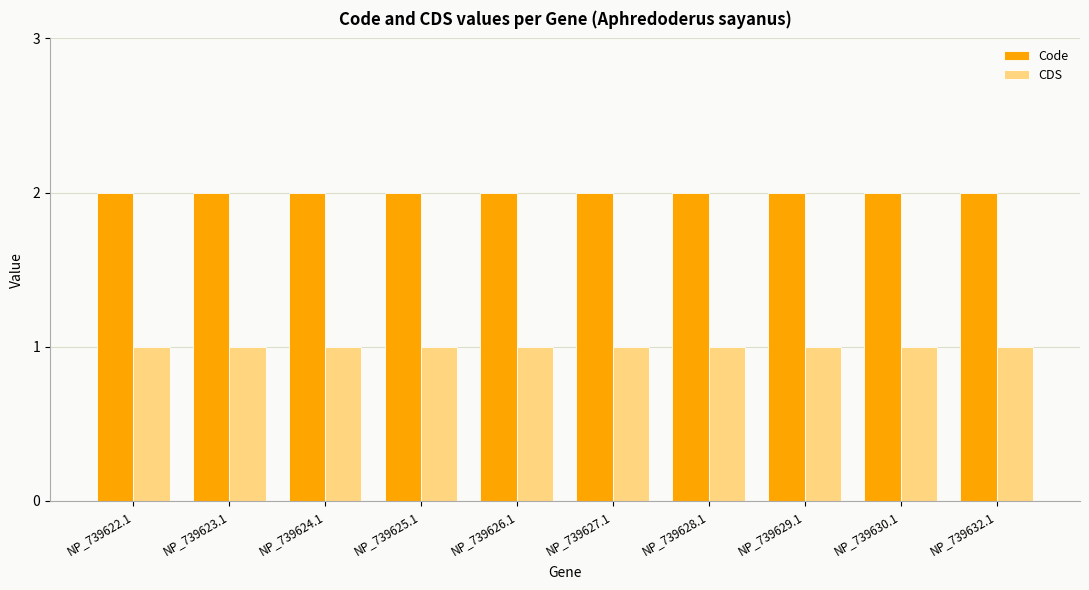

What is the total value across all series at NP_739624.1?

3